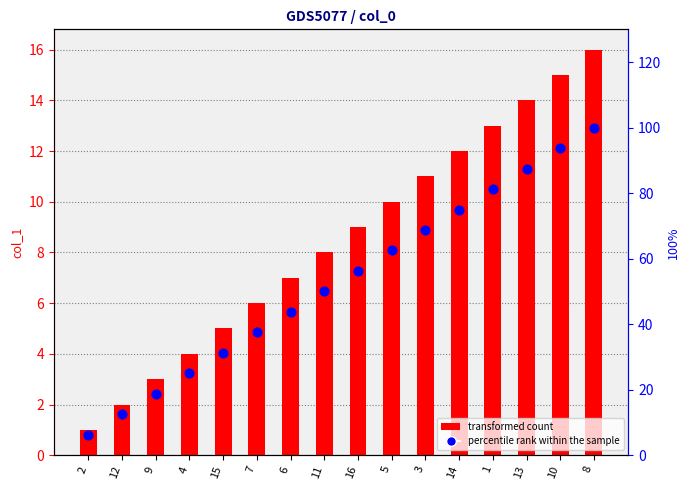

Which series has the largest total across all categories?

percentile rank within the sample